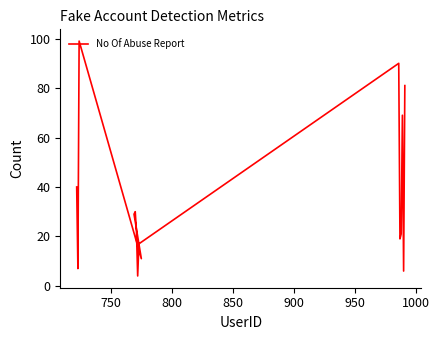

Is this an area chart (filled region under the line)?

No